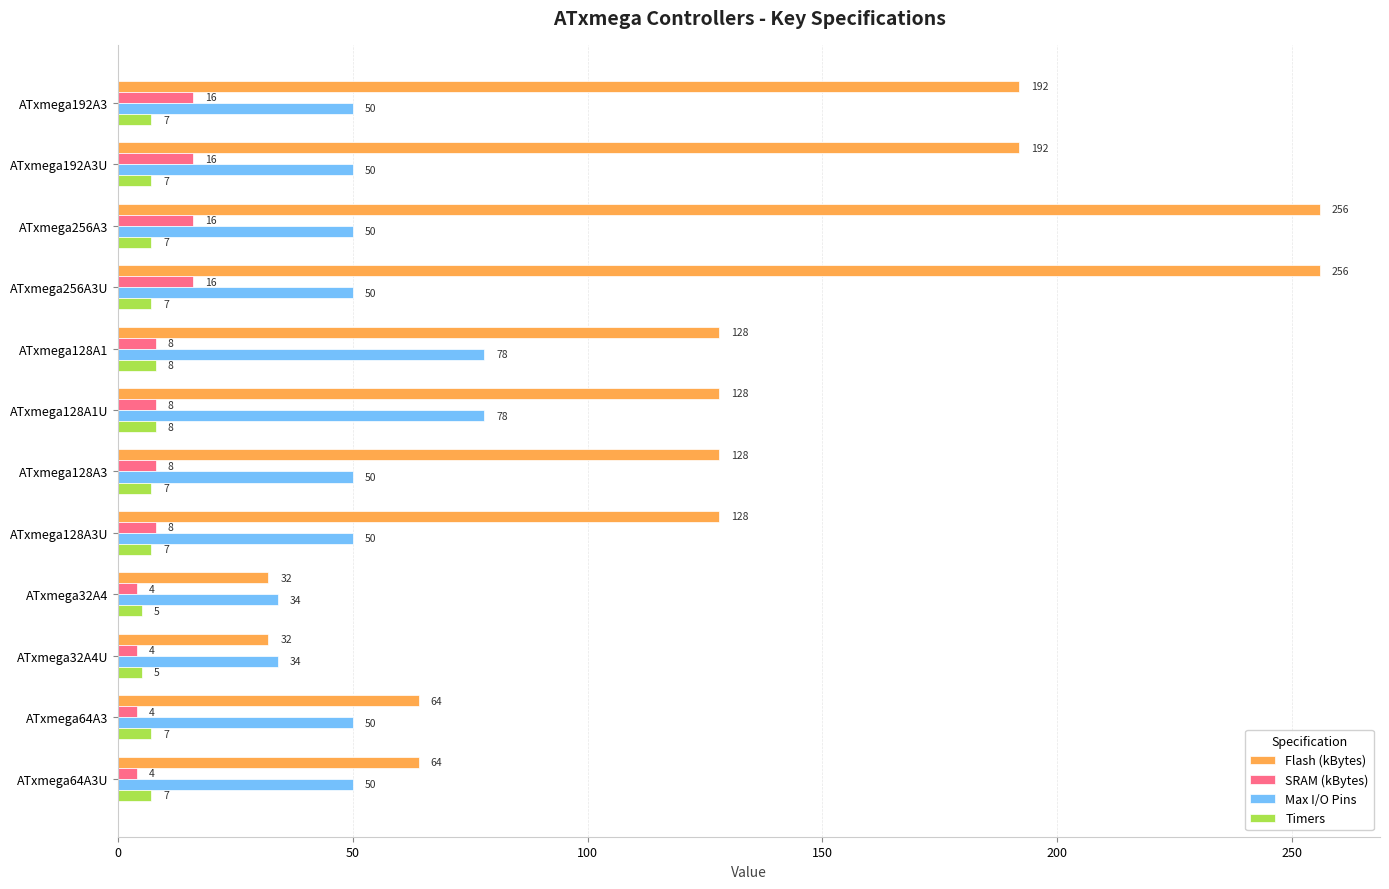

Which series has the largest total across all categories?

Flash (kBytes)